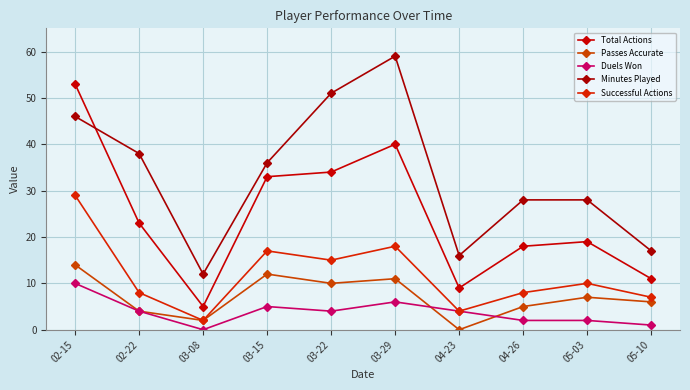

What is the total value across all series at 05-10?

42